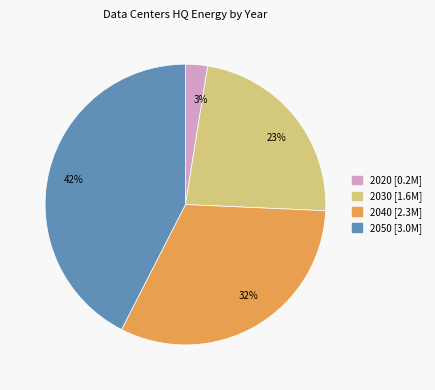

Is it true that 2040 is 32% of the pie?

True